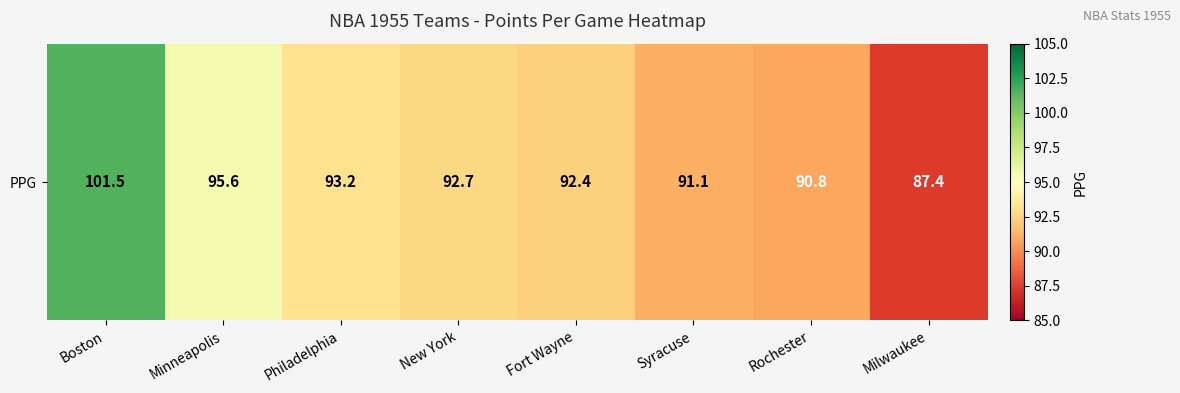

What is the change in value from New York to Syracuse?

-1.6